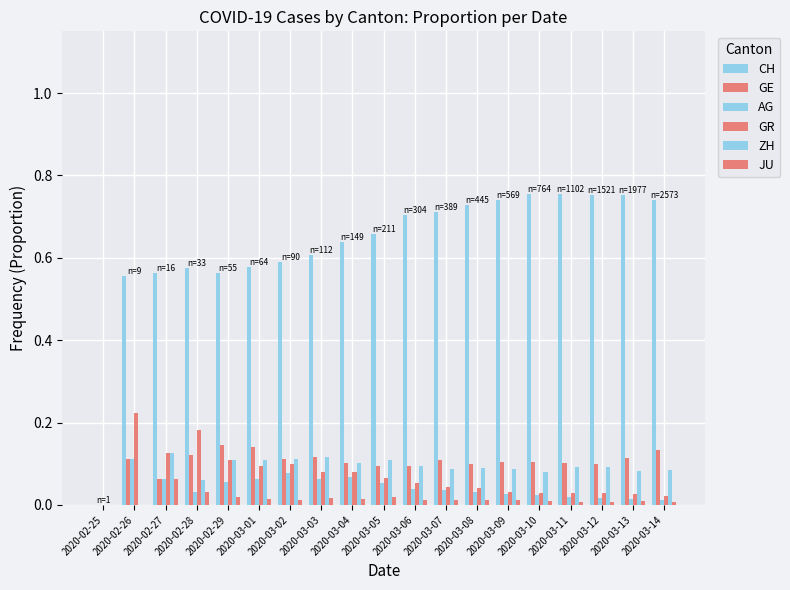

What is the label of the 16th bar from the right?

2020-02-28